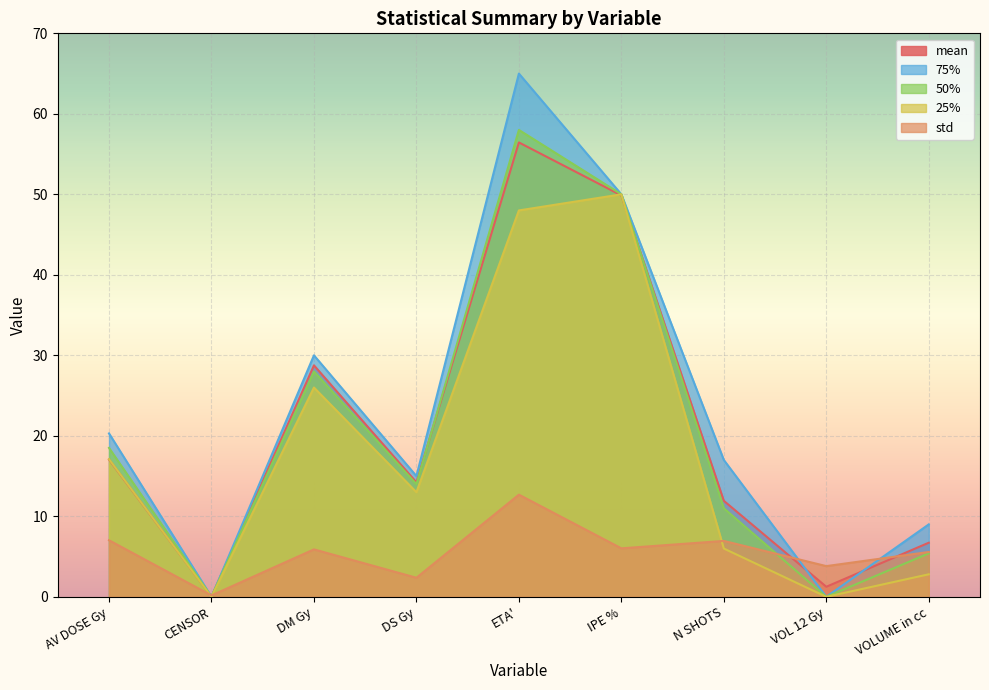

What is the sum of the 25% values at ETA' and IPE %?

98.0